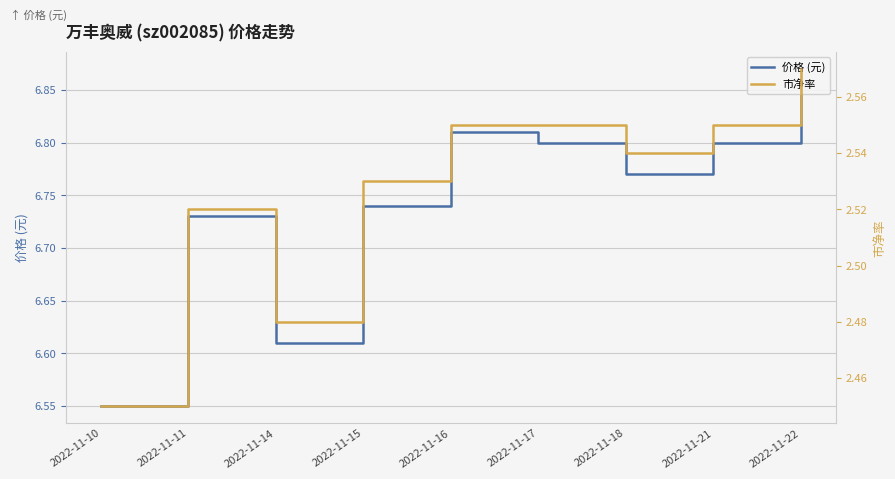

Which category has the lowest value across all series?

2022-11-10